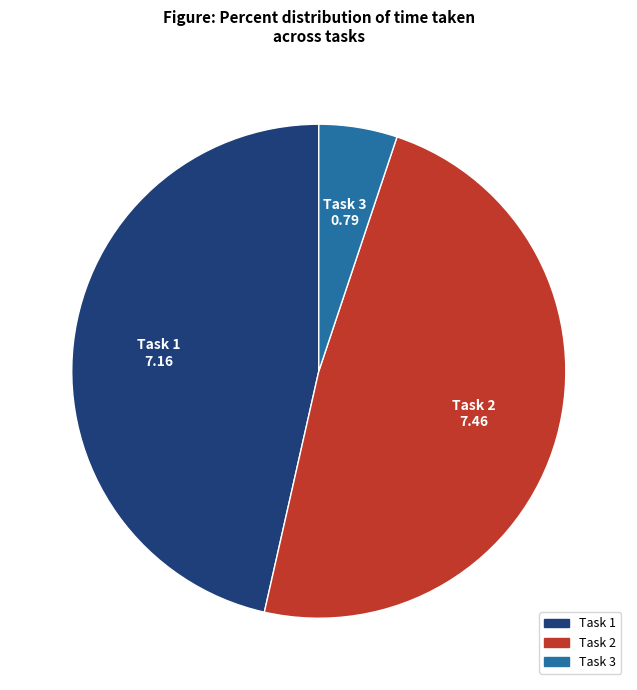

Is the sum of Task 2 and Task 1 greater than half?

Yes